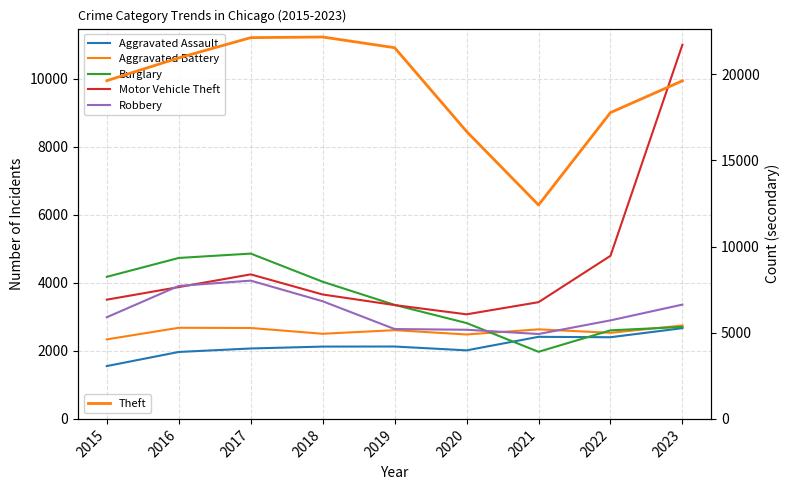

Is the value of Aggravated Assault at 2023 greater than the value of Aggravated Battery at 2023?

No